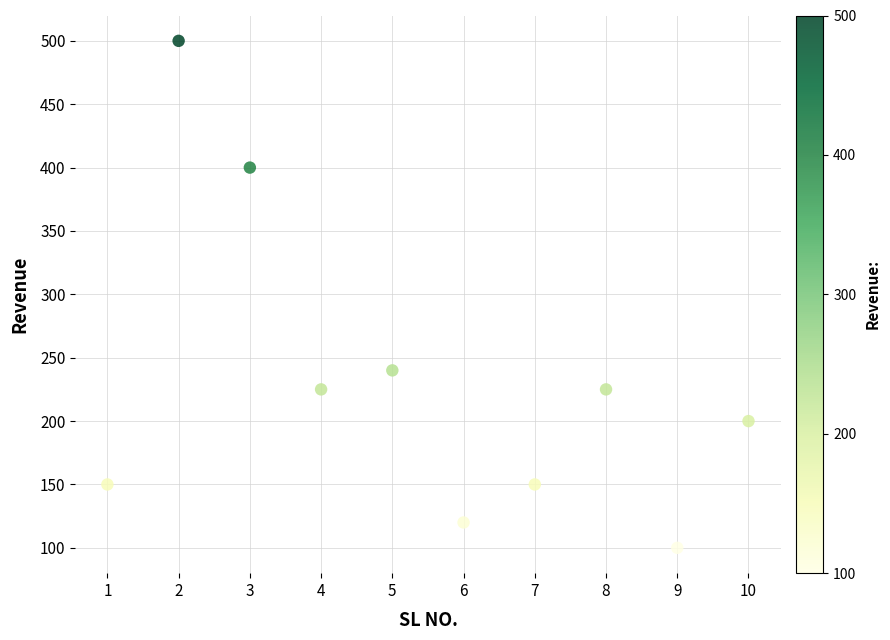

What Y value in the scatter plot is closest to 300?

240